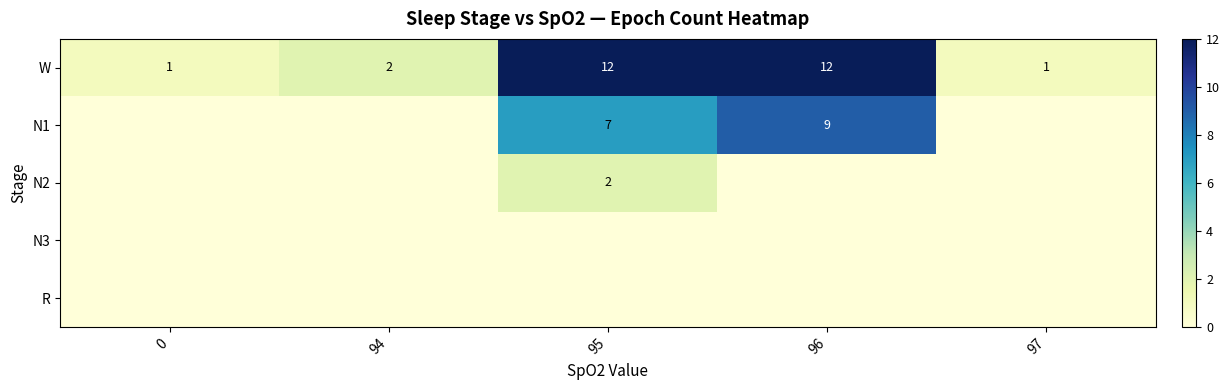

List the labels in order of row_4 value, largest first.

0, 94, 95, 96, 97